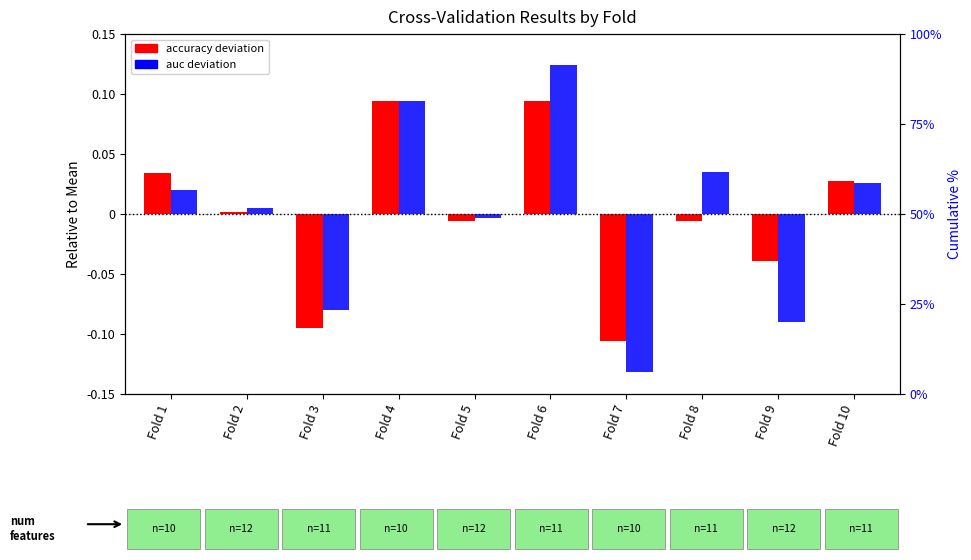

Is the value of auc deviation at Fold 1 greater than the value of accuracy deviation at Fold 3?

Yes